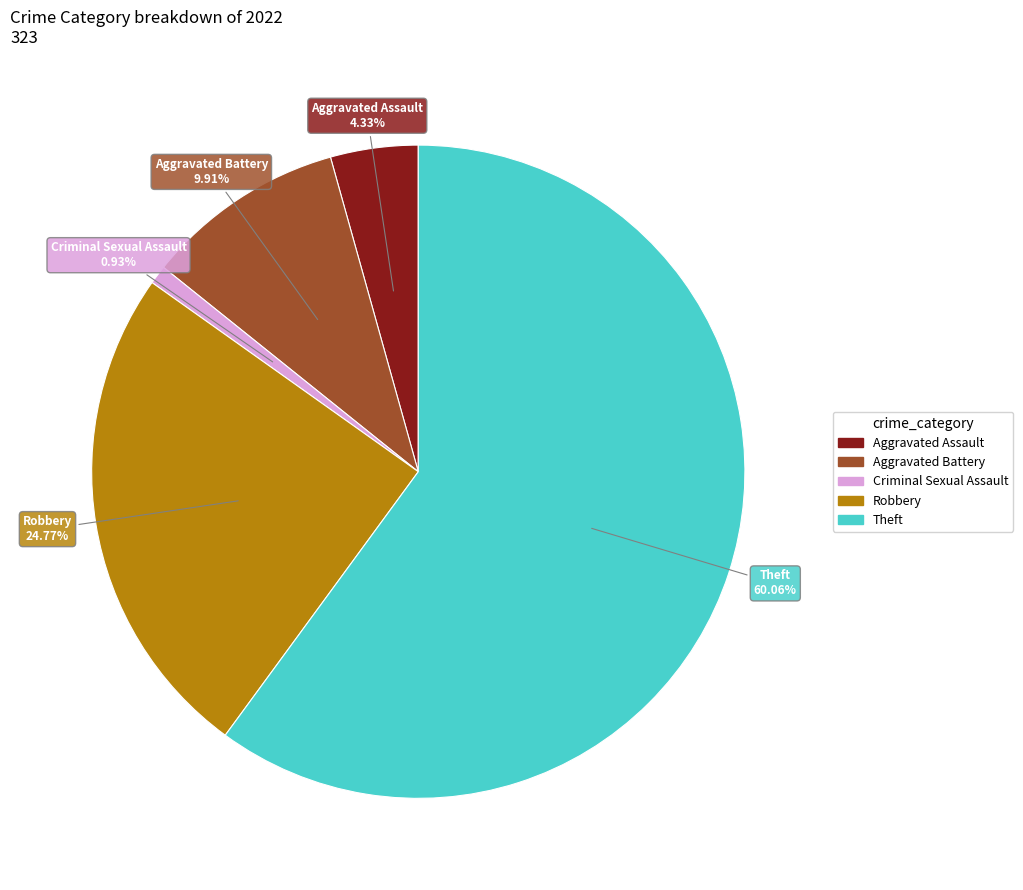

How many segments does this pie chart have?

5